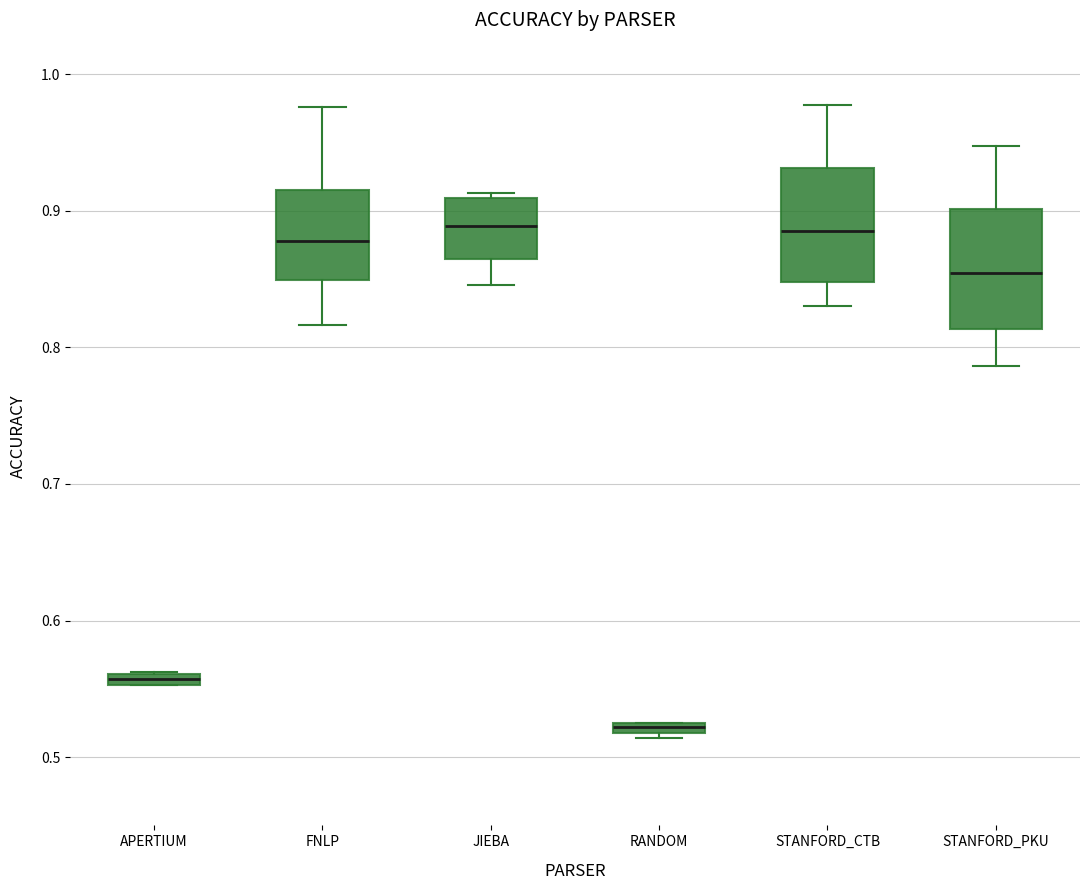

Where is the lower edge of the box for JIEBA on the y-axis? The values are not printed on the chart, so give them approximately, as read against the axis.

0.86